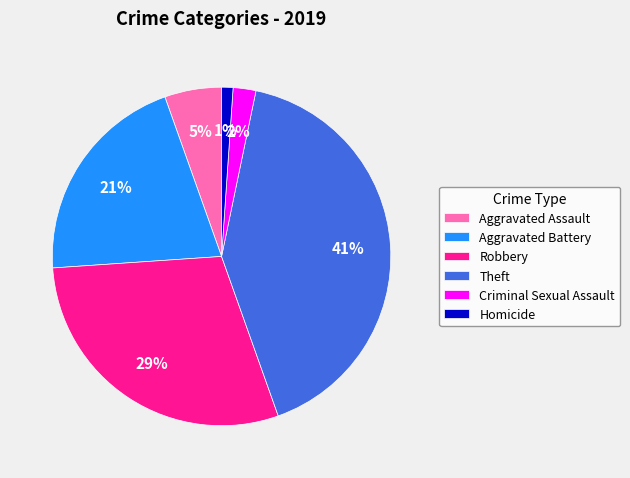

Rank the categories by value from highest to lowest.

Theft, Robbery, Aggravated Battery, Aggravated Assault, Criminal Sexual Assault, Homicide